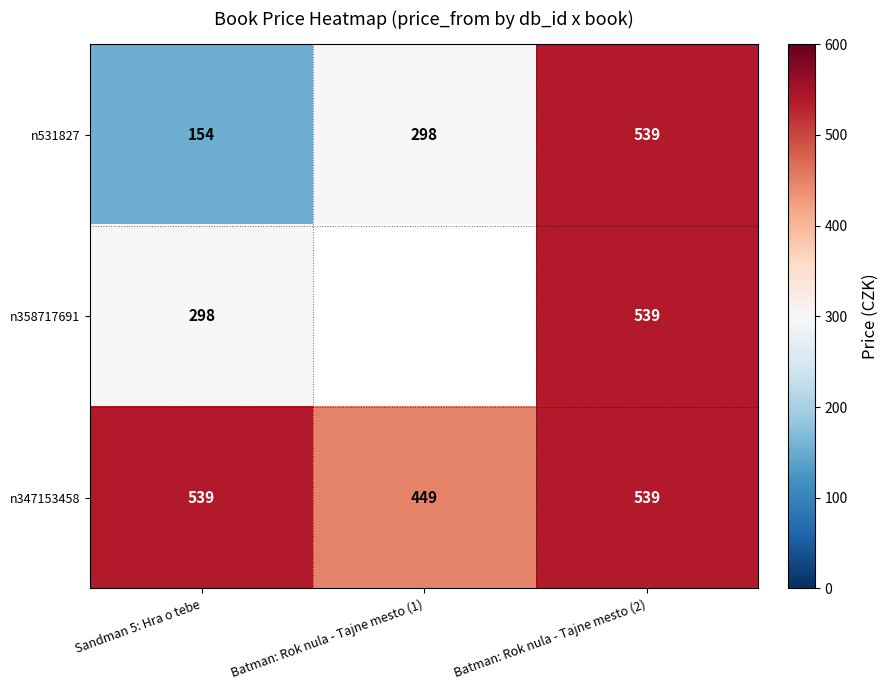

List the labels in order of n531827 value, smallest first.

Sandman 5: Hra o tebe, Batman: Rok nula - Tajne mesto (1), Batman: Rok nula - Tajne mesto (2)